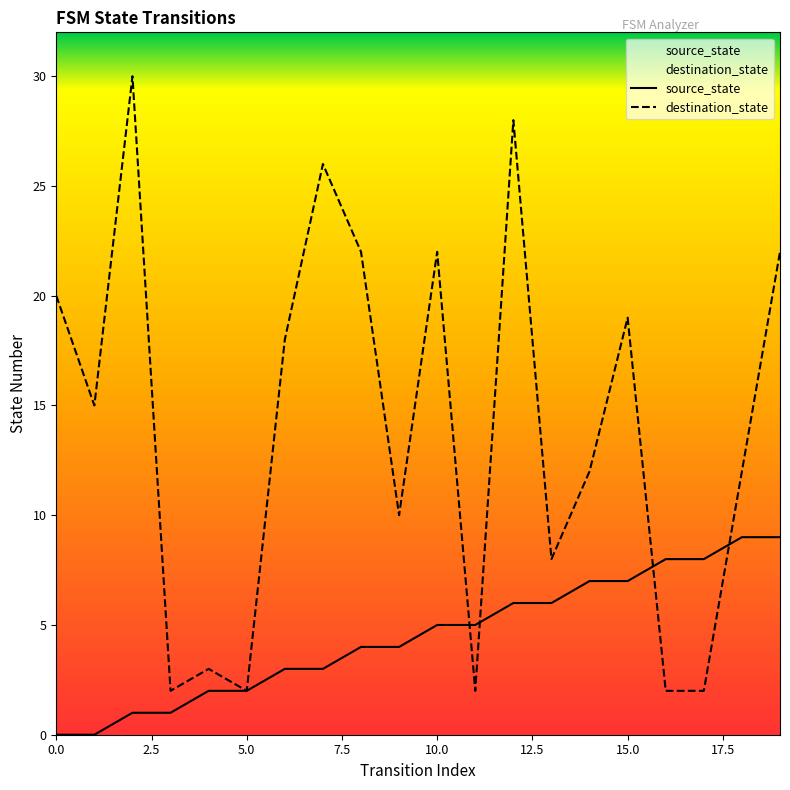

Does the chart have visible grid lines?

No